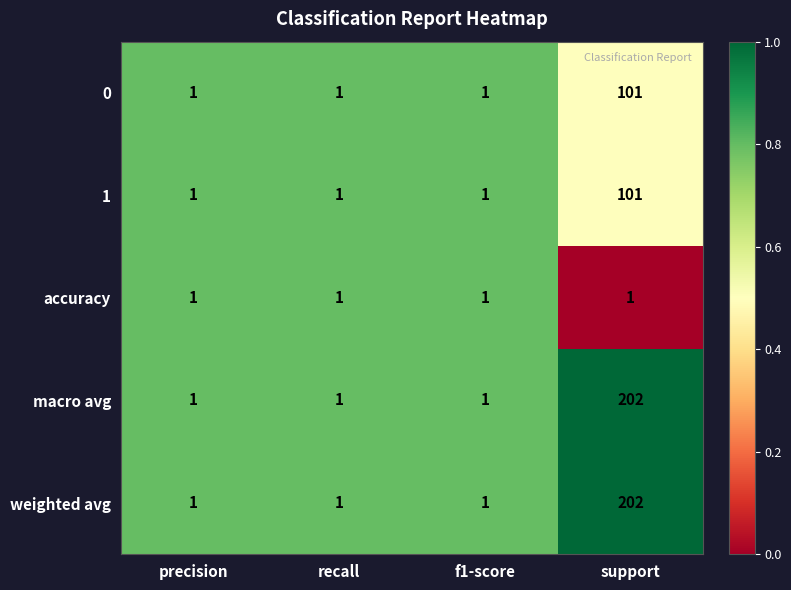

How many macro avg values are between 1 and 202?

4